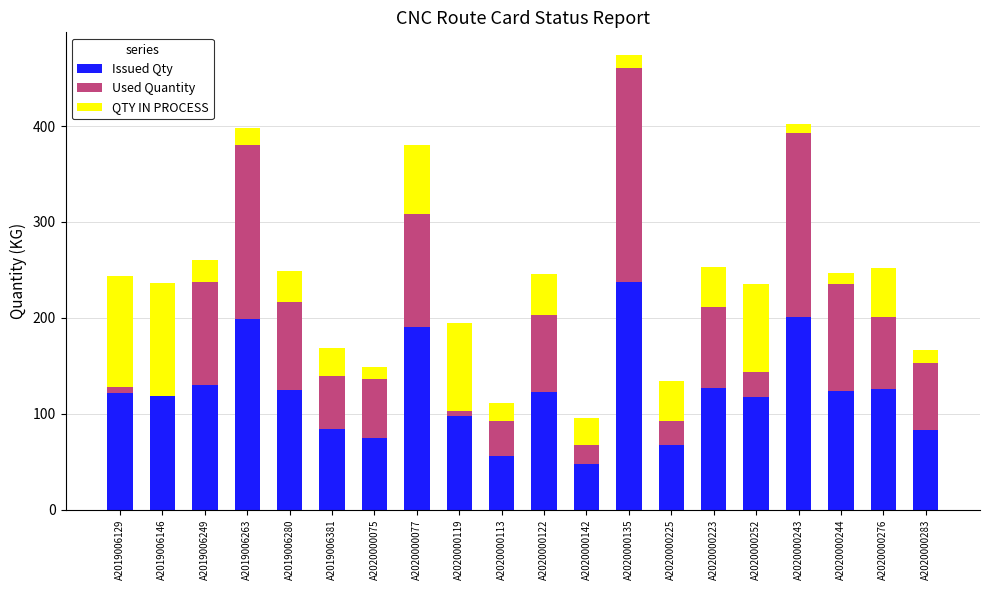

Which category has the highest value in the Issued Qty series?

A2020000135